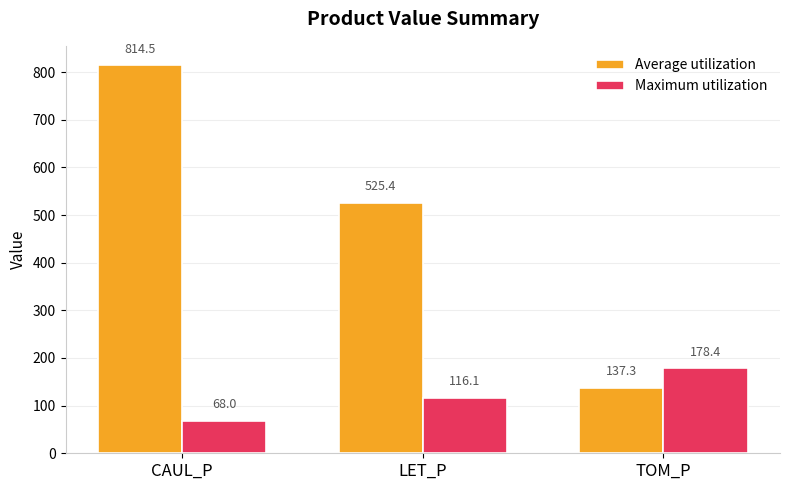

The Maximum utilization series shows 33.6 at CAUL_P. True or false?

False